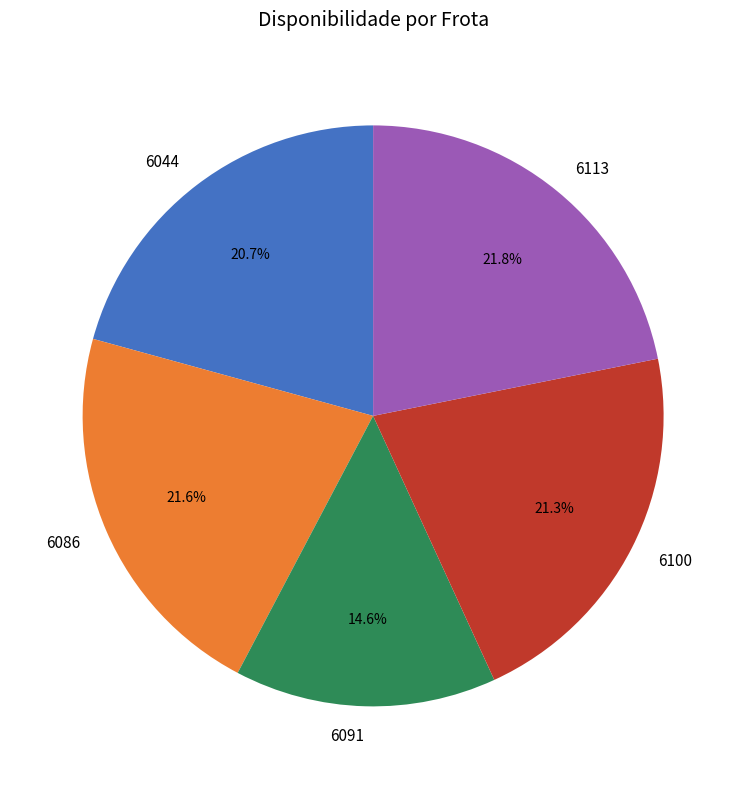

Count the number of slices in the pie.

5